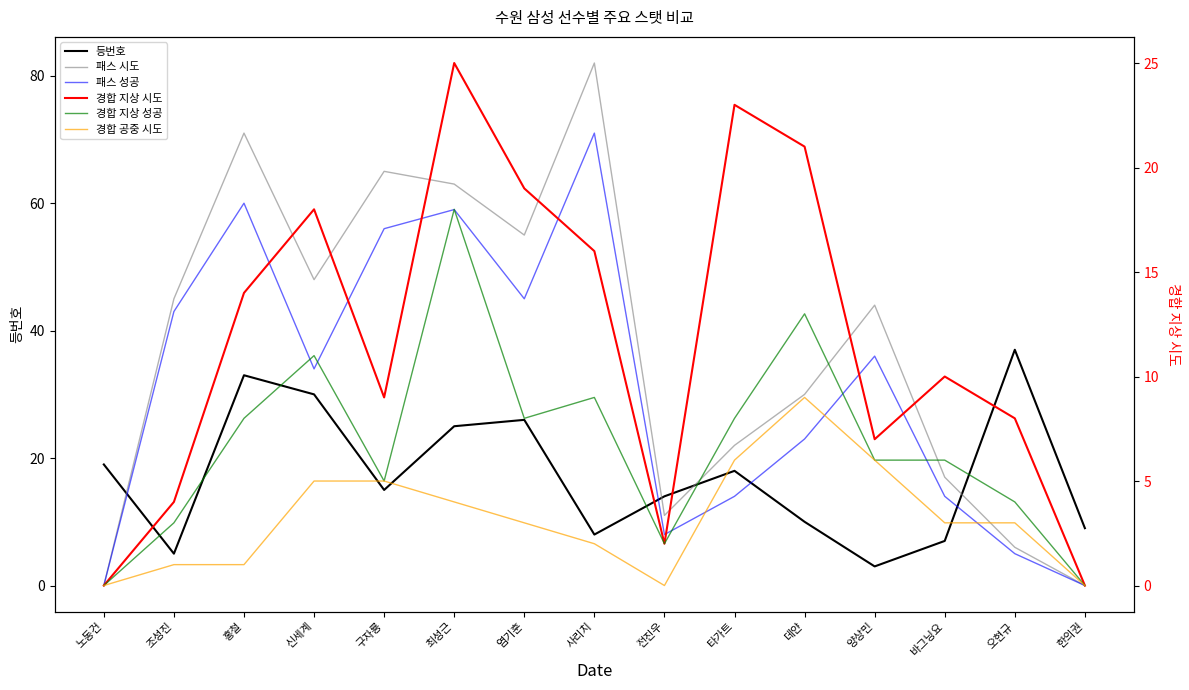

Where is 경합 지상 성공 nearest to the value 9?

사리치